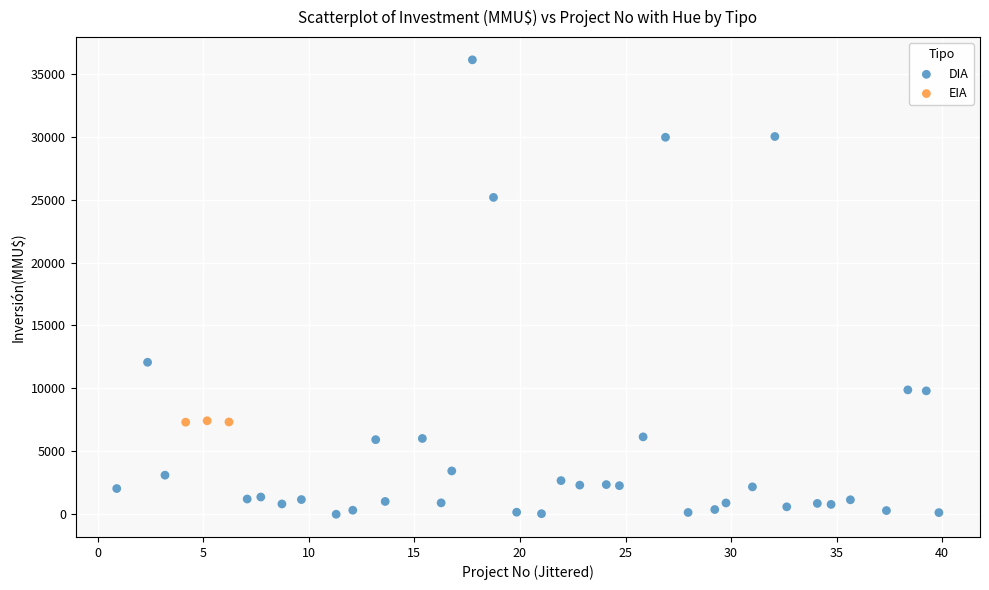

Which series has the widest spread of Y values?

DIA